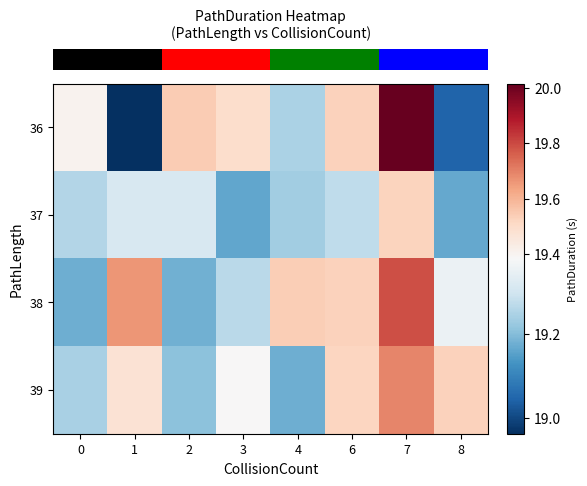

Reading left to right, list all the values displayed in this chart.

row_0: 0=19.4	1=19.0	2=19.5	3=19.5	4=19.2	6=19.5	7=20.0	8=19.0
row_1: 0=19.3	1=19.3	2=19.3	3=19.2	4=19.2	6=19.3	7=19.5	8=19.2
row_2: 0=19.2	1=19.7	2=19.2	3=19.3	4=19.5	6=19.5	7=19.8	8=19.4
row_3: 0=19.2	1=19.5	2=19.2	3=19.4	4=19.2	6=19.5	7=19.7	8=19.5